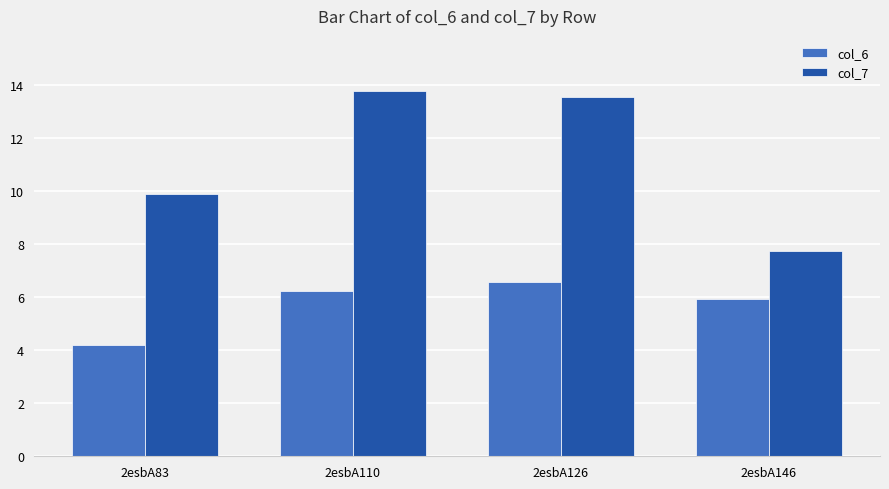

Which series has the widest spread of values?

col_7